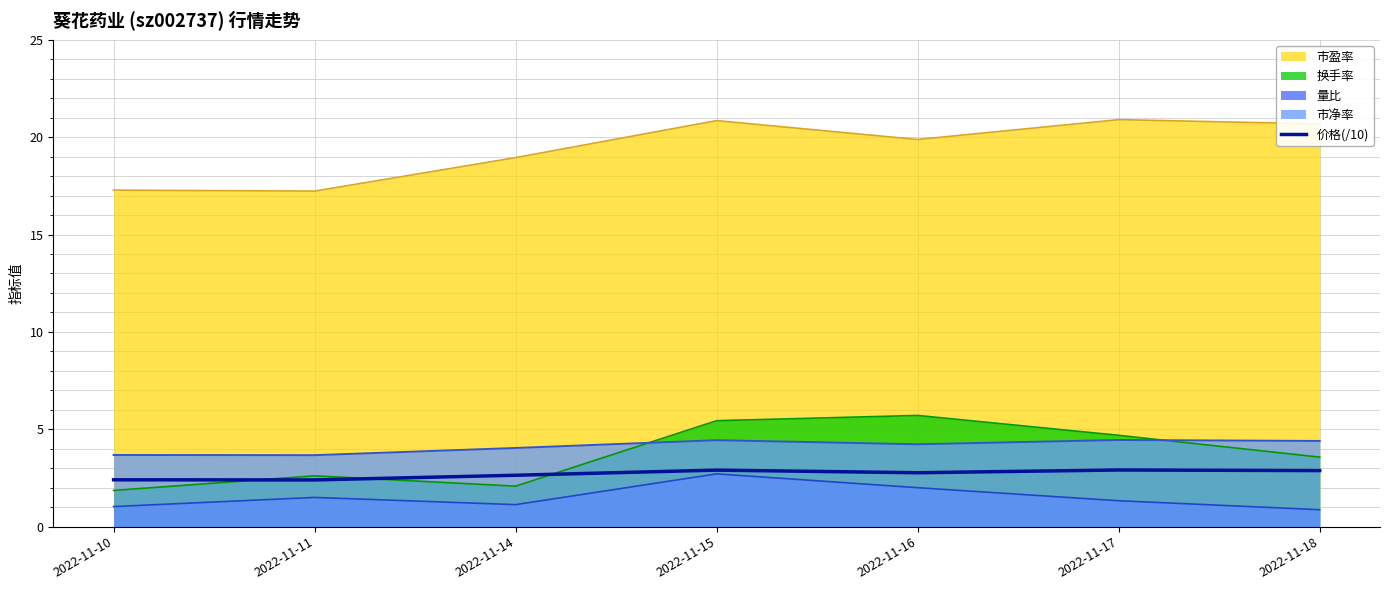

How many series are shown in this chart?

5